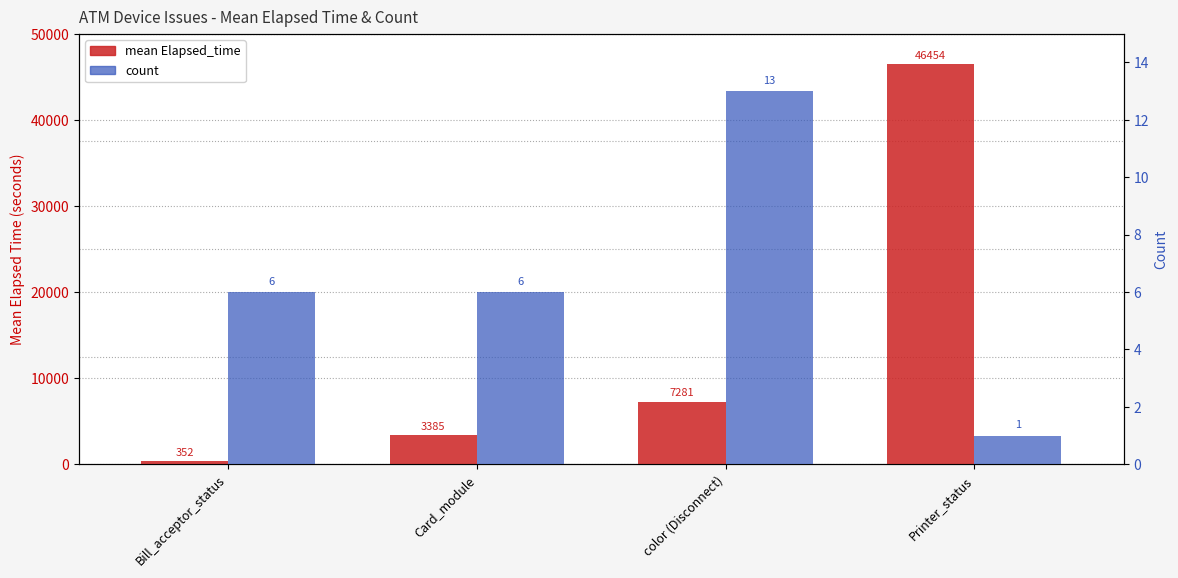

What is the sum of the count values at Card_module and color (Disconnect)?

19.0